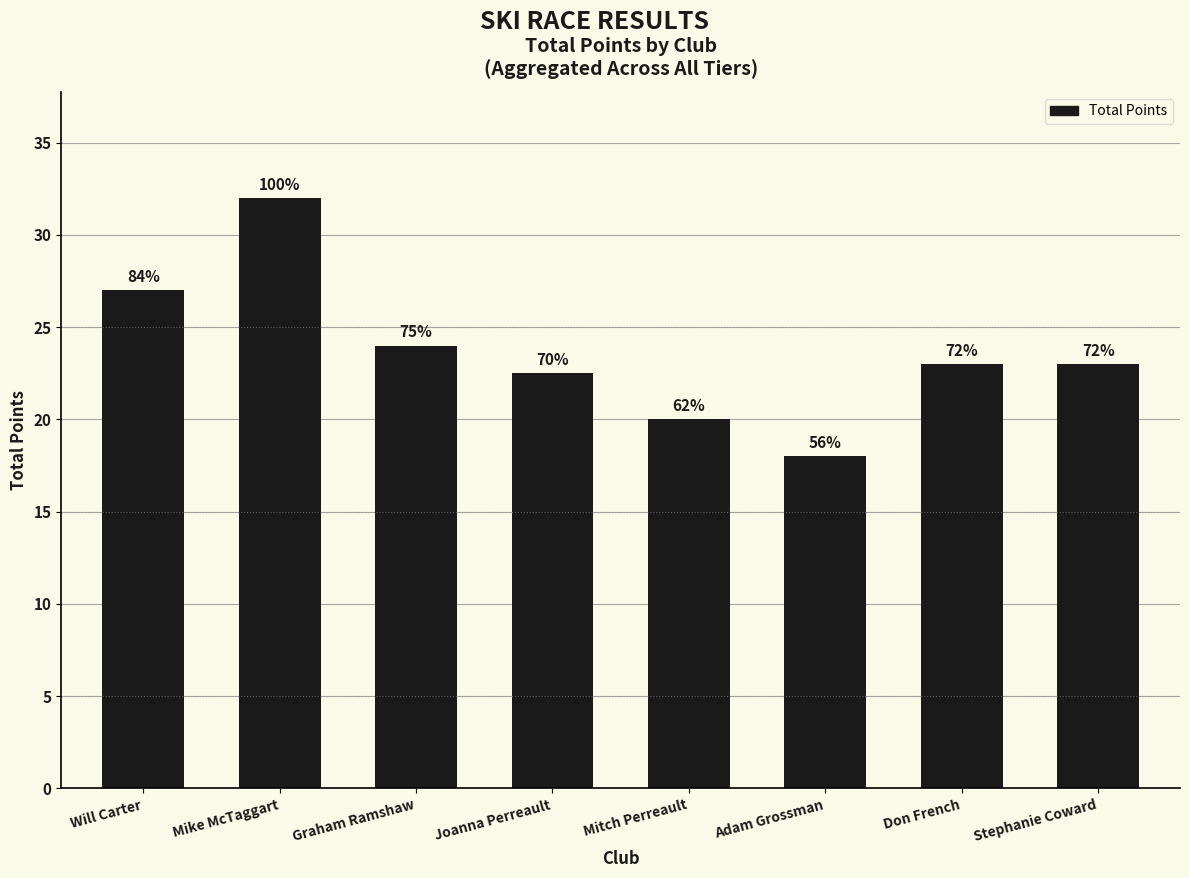

Are the bars horizontal?

No